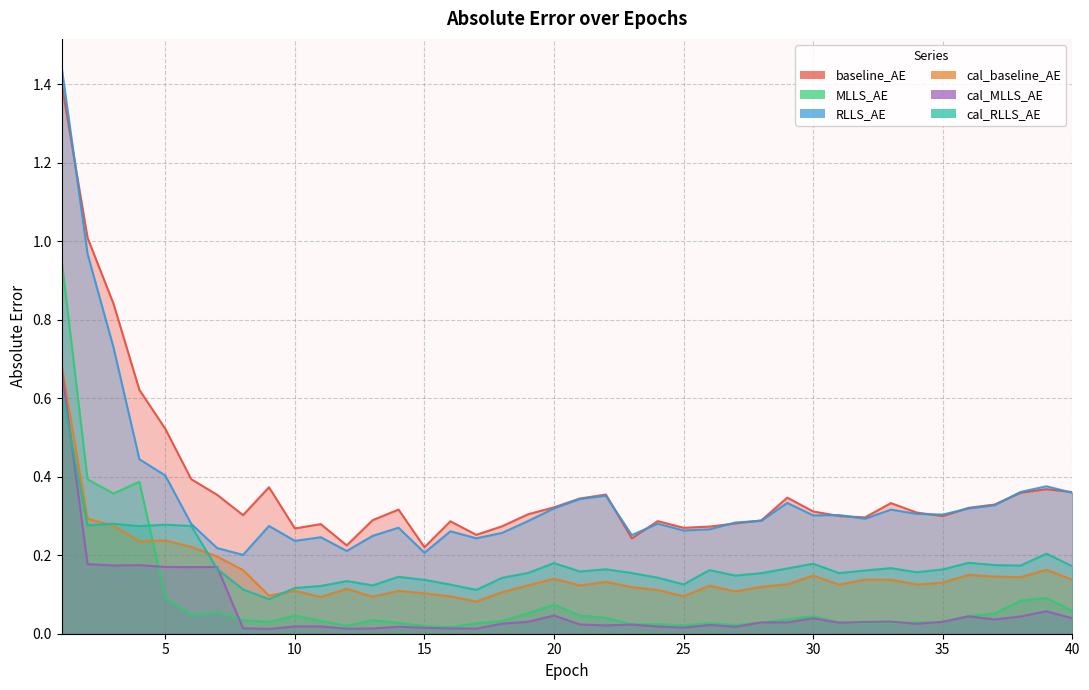

What is the highest value of the cal_MLLS_AE series?

0.7